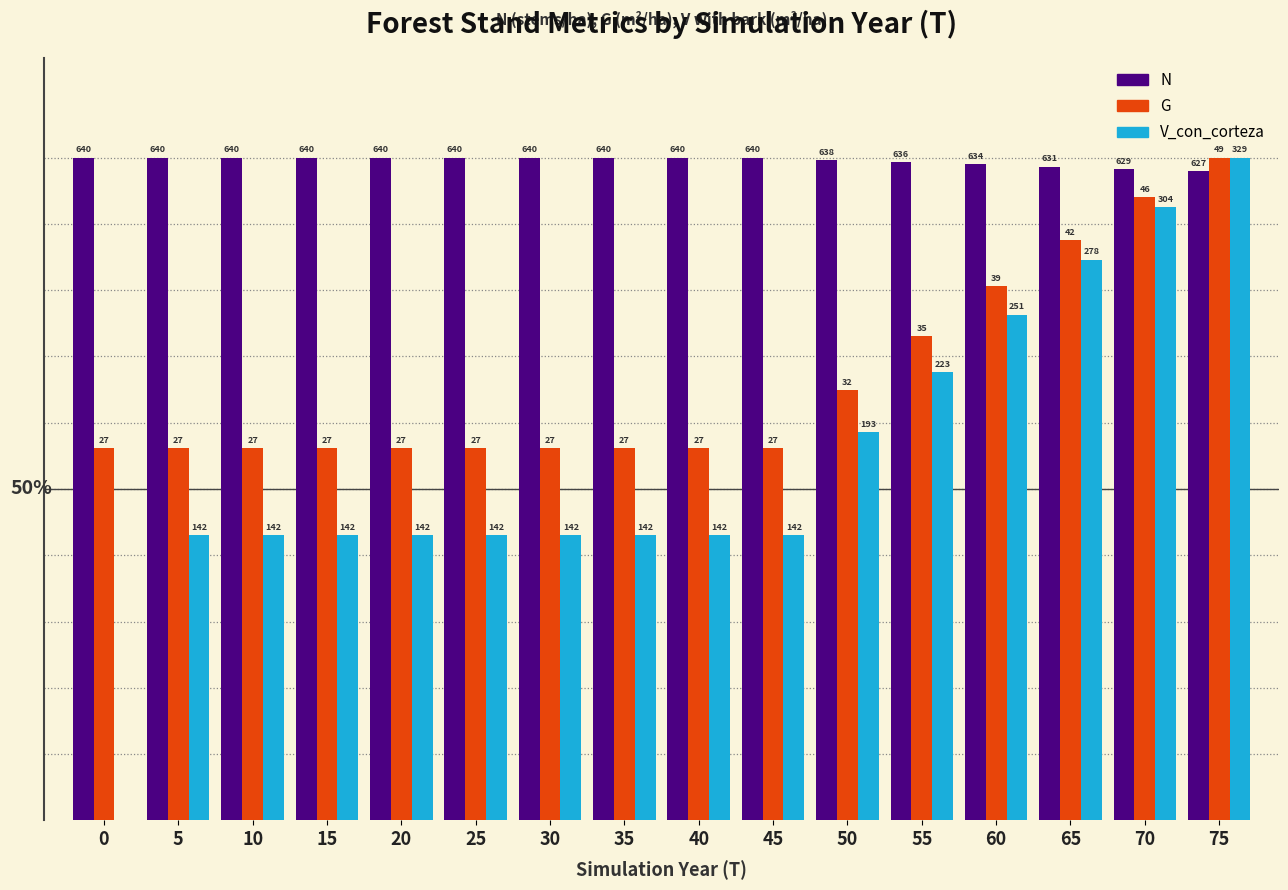

What are all the series names shown in the legend?

N, G, V_con_corteza